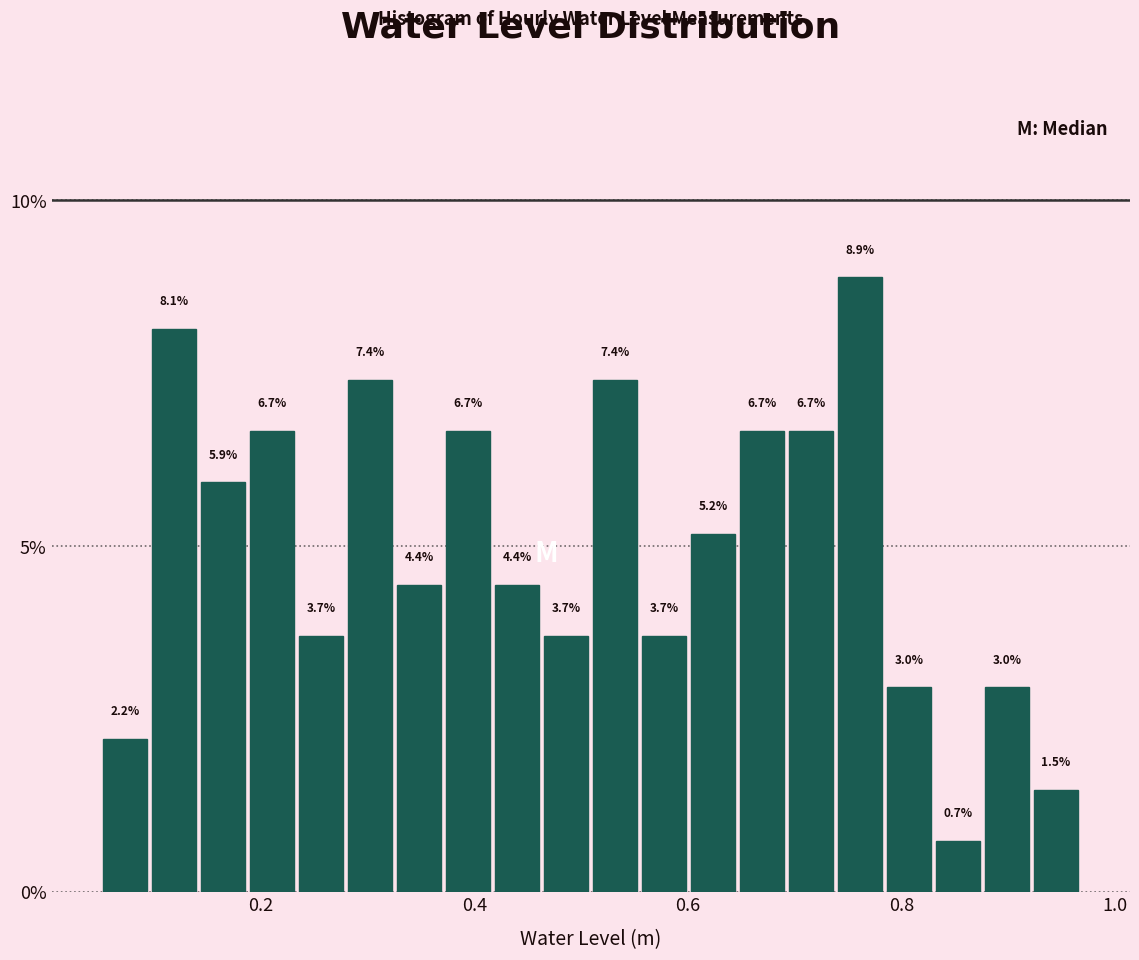

Read against the x-axis, roughly where is the centre of the tallest bar?

0.76